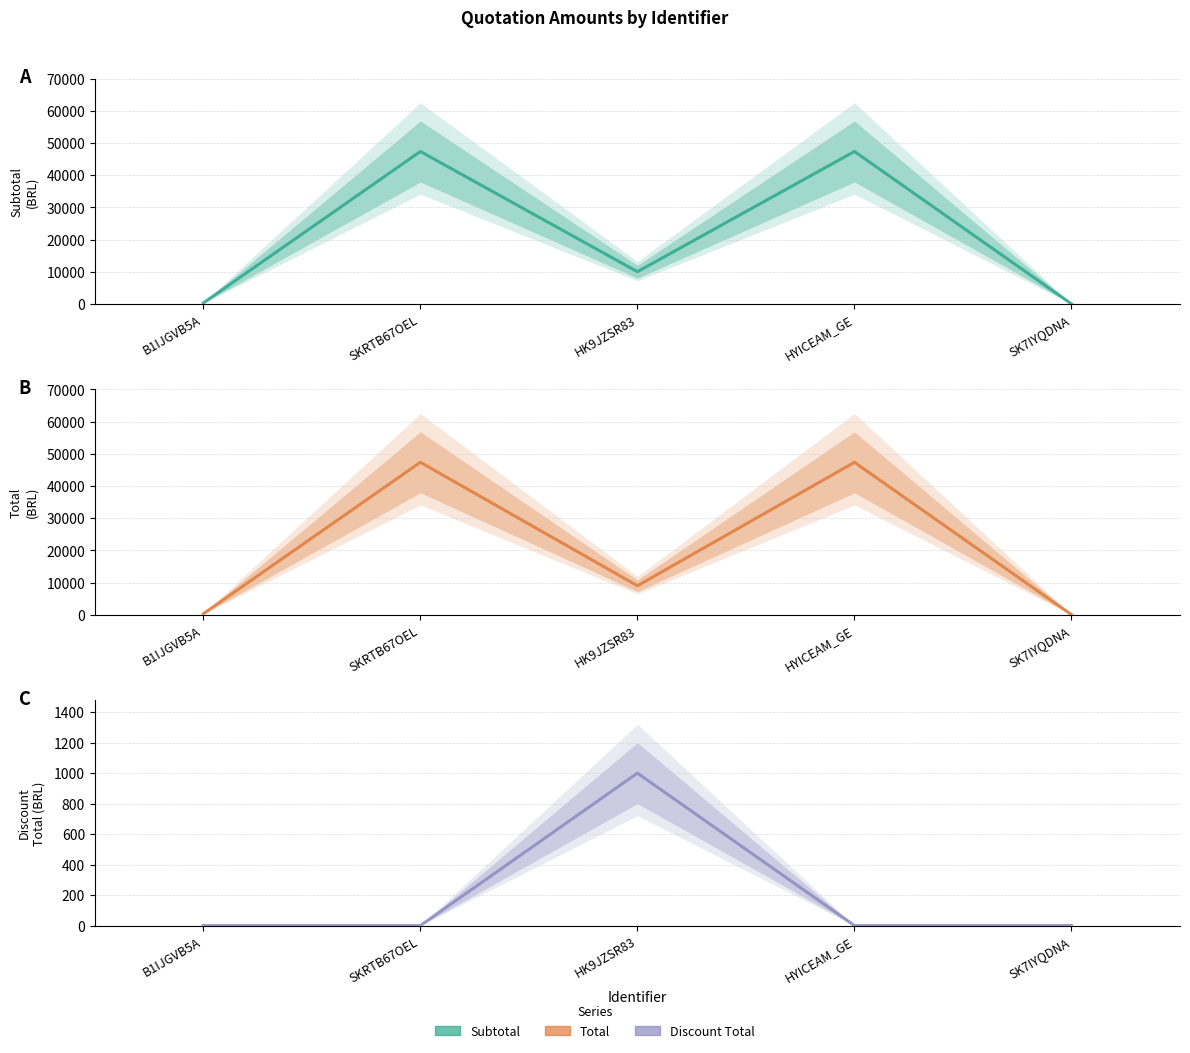

What is the value of the Subtotal point at the 3rd from the left?

10000.0